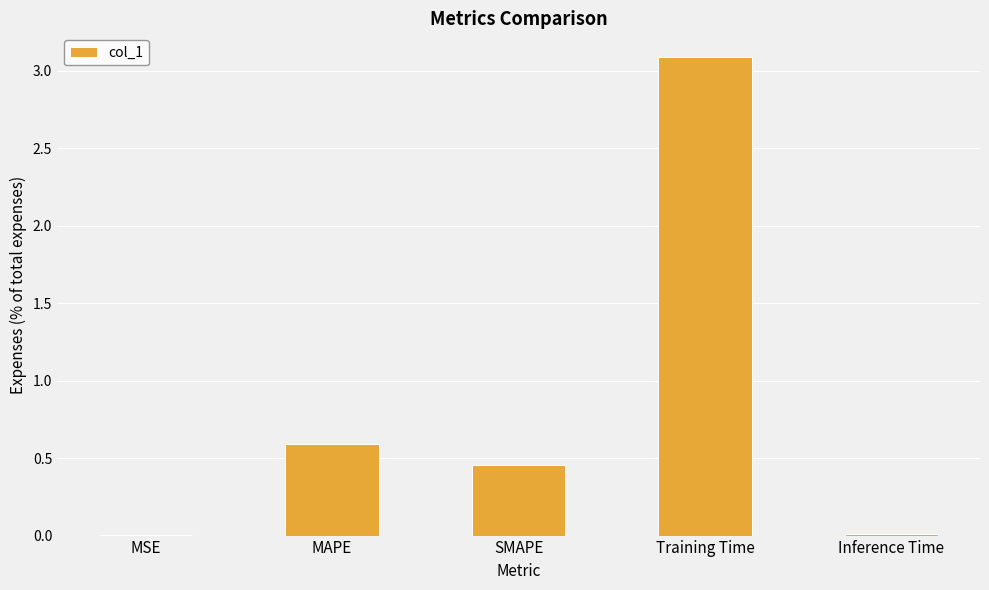

Are the bars horizontal?

No